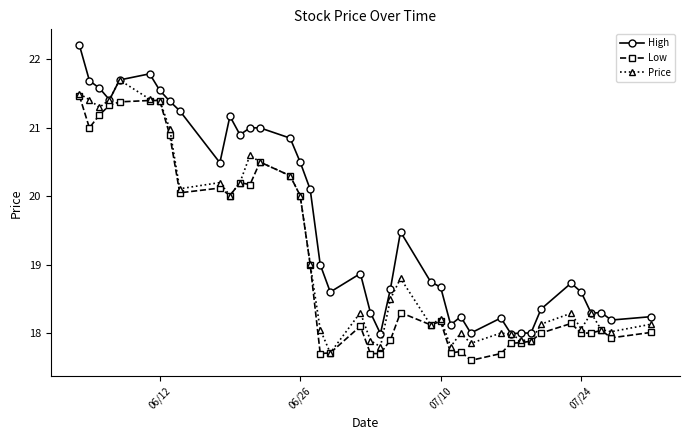

What is the maximum value shown in the chart?

22.2